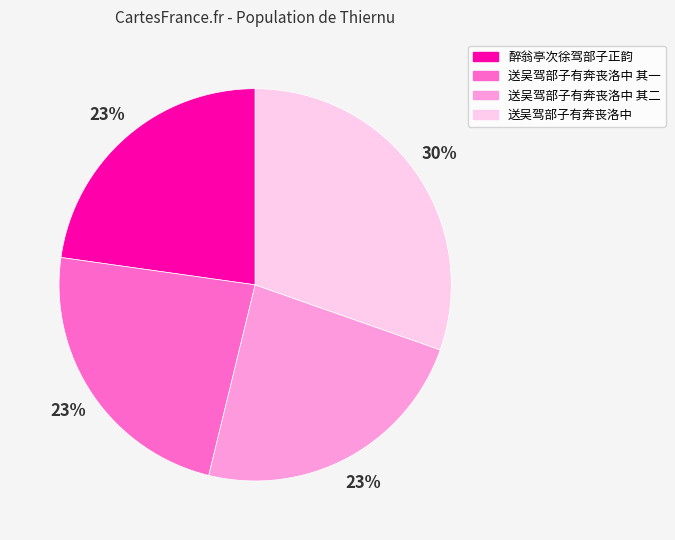

Is there any slice that represents more than half of the pie?

No